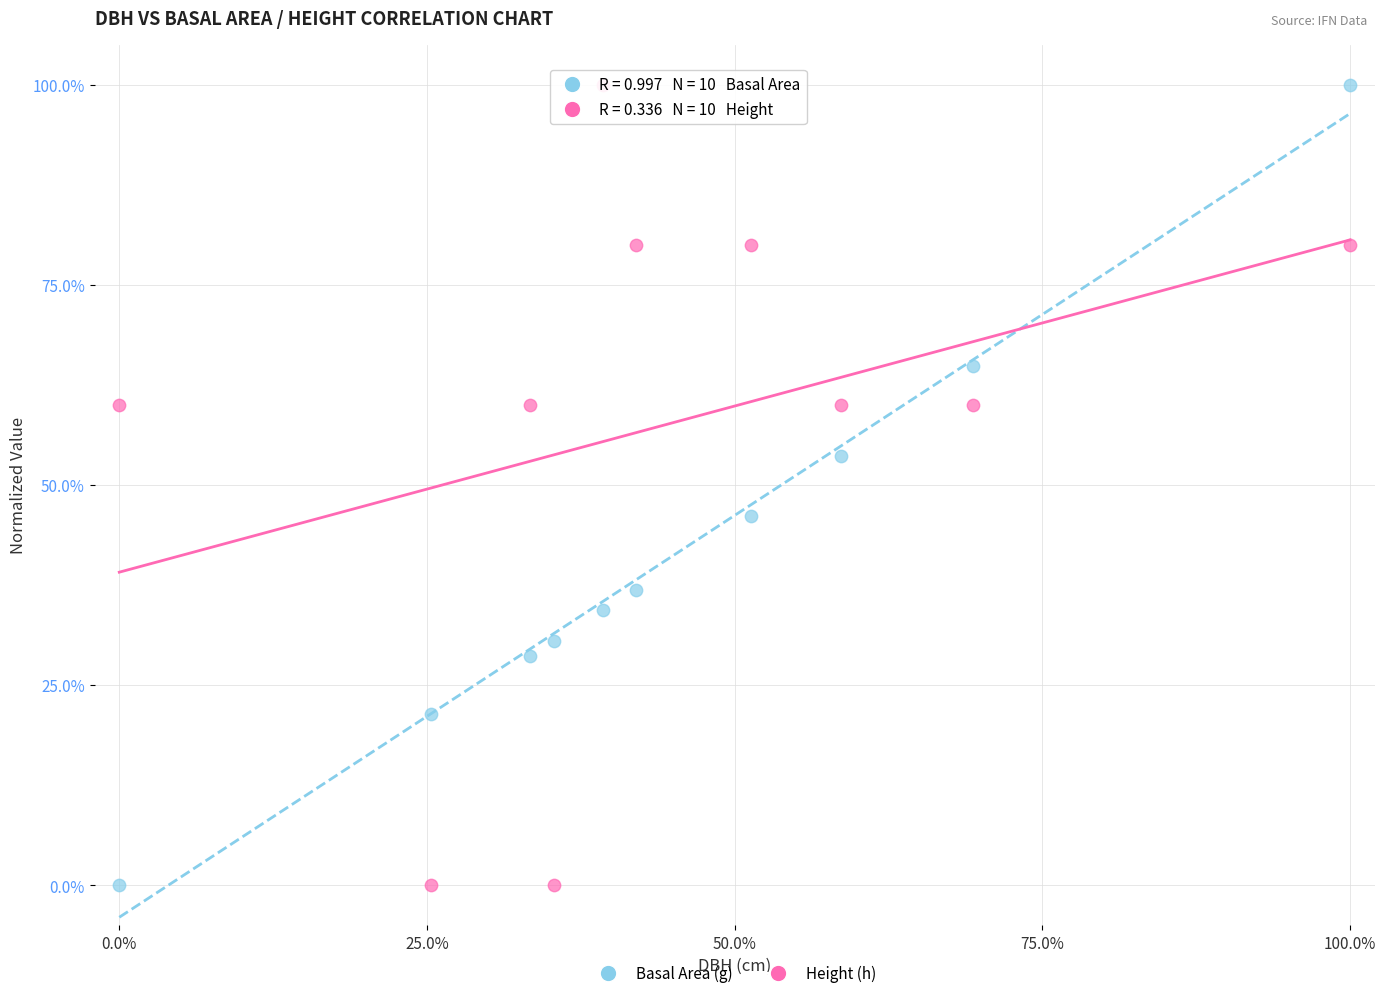

Across all data points, what is the range of X values (max minus min)?

100.0